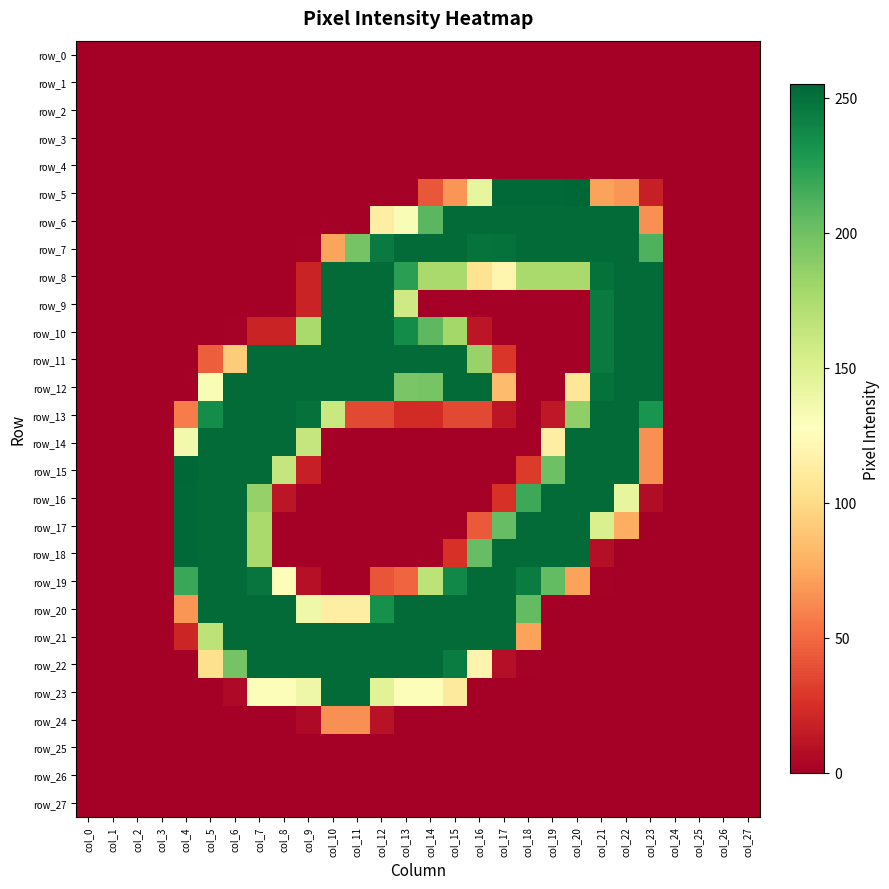

Which series has the widest spread of values?

row_5